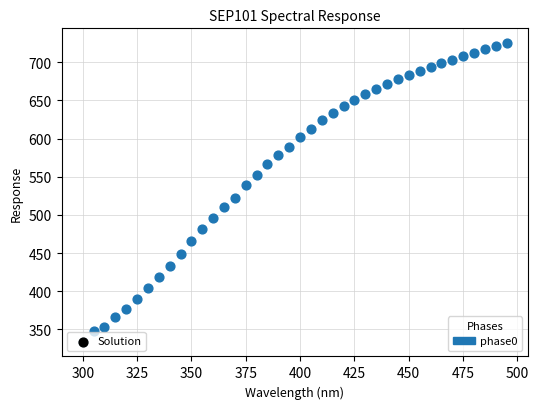

What is the range of X values (max minus min)?

195.0